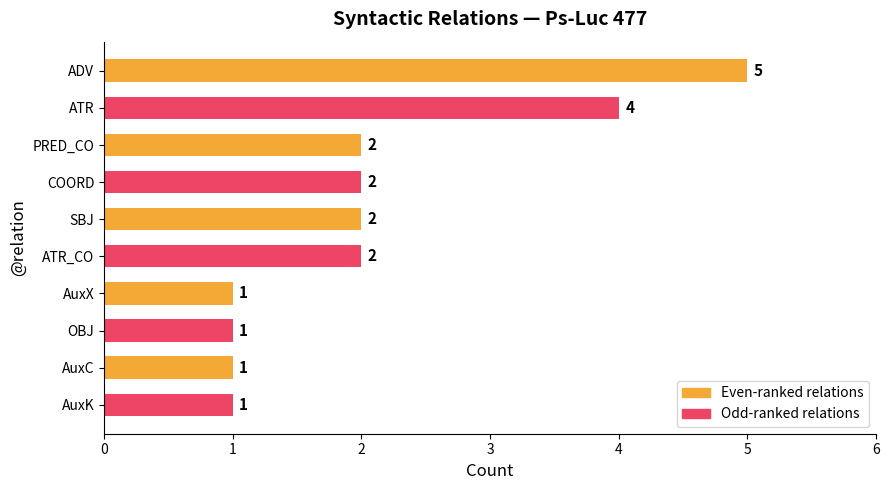

What is the change in value from OBJ to SBJ?

+1